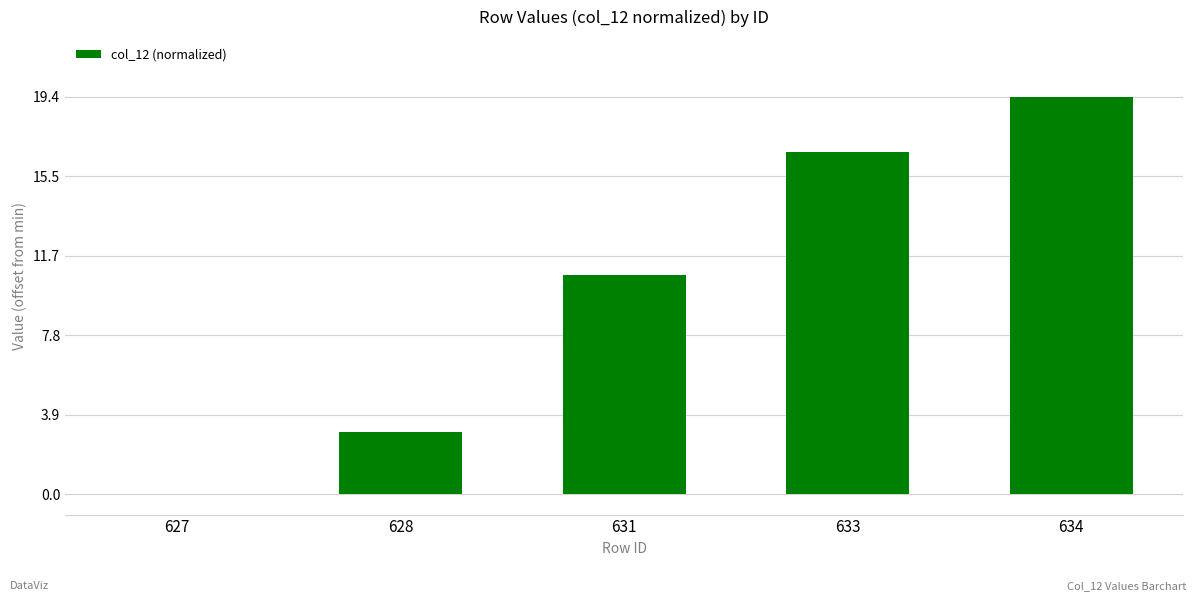

At which category does the chart reach its peak across all series?

634